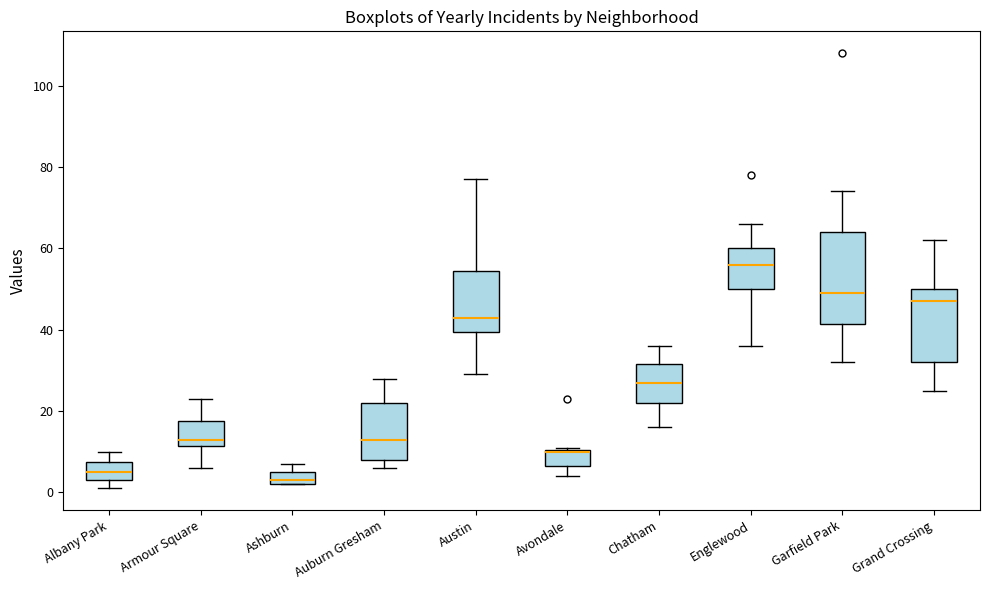

Reading left to right, read every box against the y-axis: the position of its median line, the range the box covers, and the ends of its whiskers. The values are not printed on the chart, so give them approximately, as read against the axis.

Albany Park: median 6, box 4 to 8, whiskers 2 to 10
Armour Square: median 14, box 12 to 18, whiskers 6 to 24
Ashburn: median 4, box 2 to 6, whiskers 2 to 8
Auburn Gresham: median 14, box 8 to 22, whiskers 6 to 28
Austin: median 44, box 40 to 54, whiskers 30 to 78
Avondale: median 10, box 6 to 10, whiskers 4 to 12
Chatham: median 28, box 22 to 32, whiskers 16 to 36
Englewood: median 56, box 50 to 60, whiskers 36 to 66
Garfield Park: median 50, box 42 to 64, whiskers 32 to 74
Grand Crossing: median 48, box 32 to 50, whiskers 26 to 62